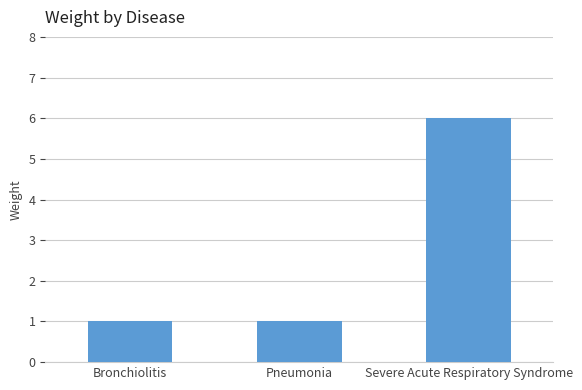

What is the label of the 3rd bar from the left?

Severe Acute Respiratory Syndrome